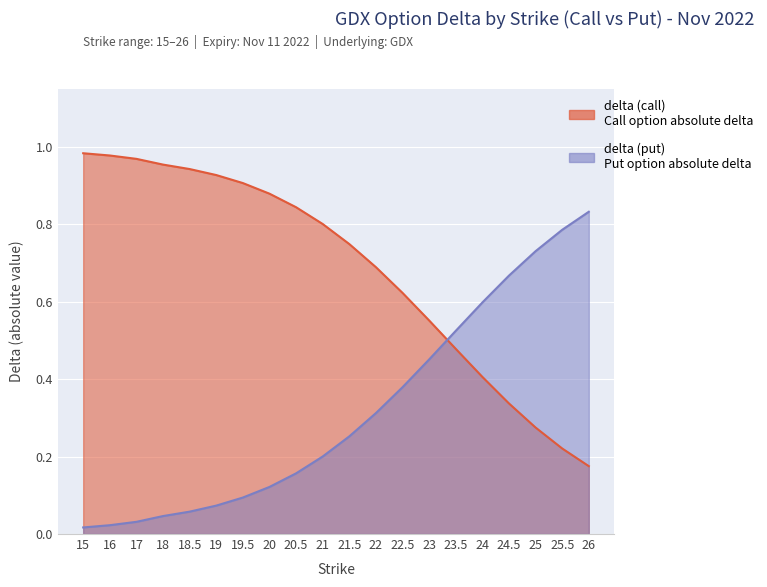

Is it true that delta (call) equals 1.3 at 20?

False